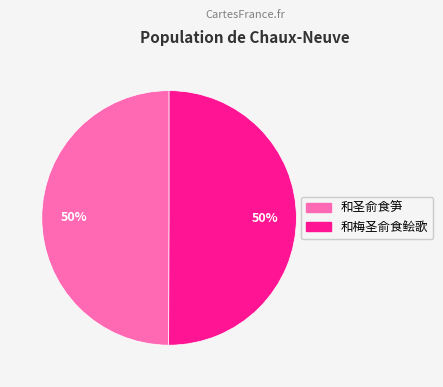

How many slices are in this pie chart?

2